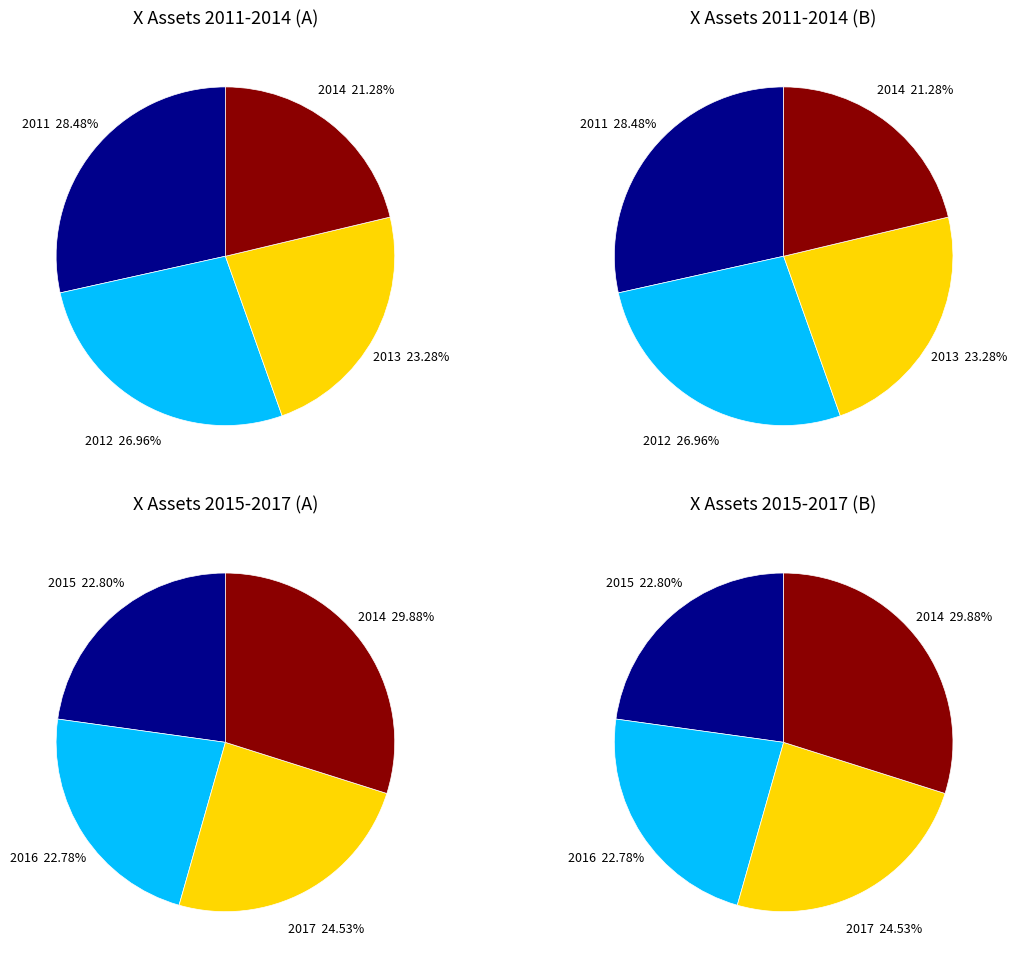

Which category has the biggest portion of the pie?

2011